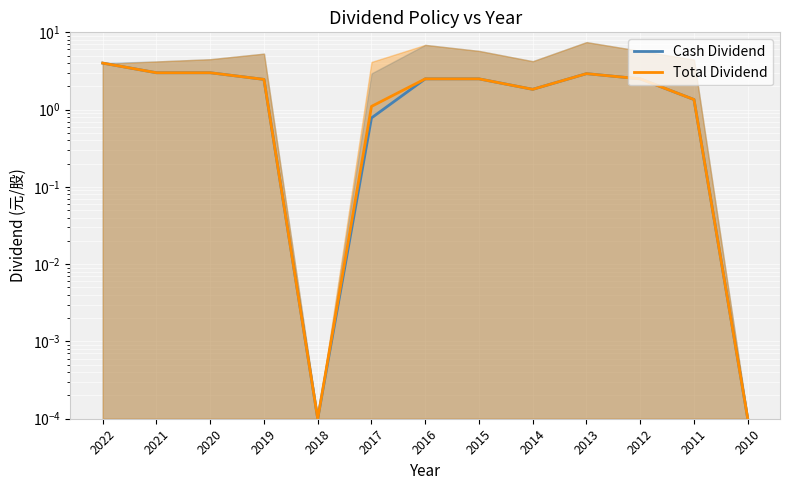

True or false: Cash Dividend and Total Dividend cross at least once.

False